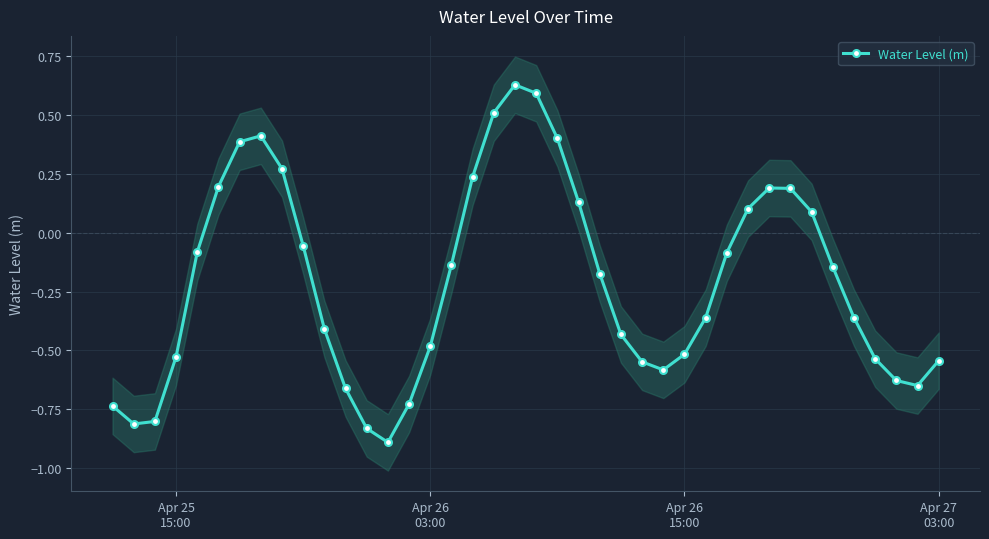

How many positive values are there?

14